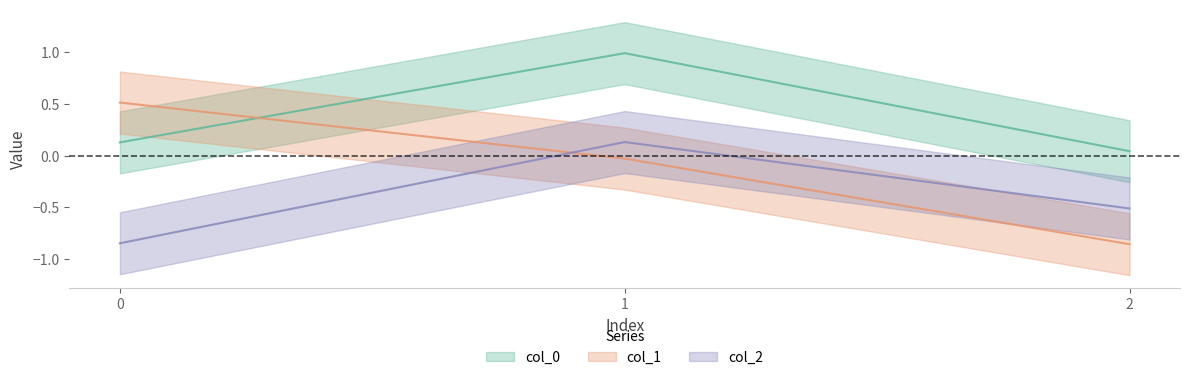

Where is col_2 nearest to the value 0?

1